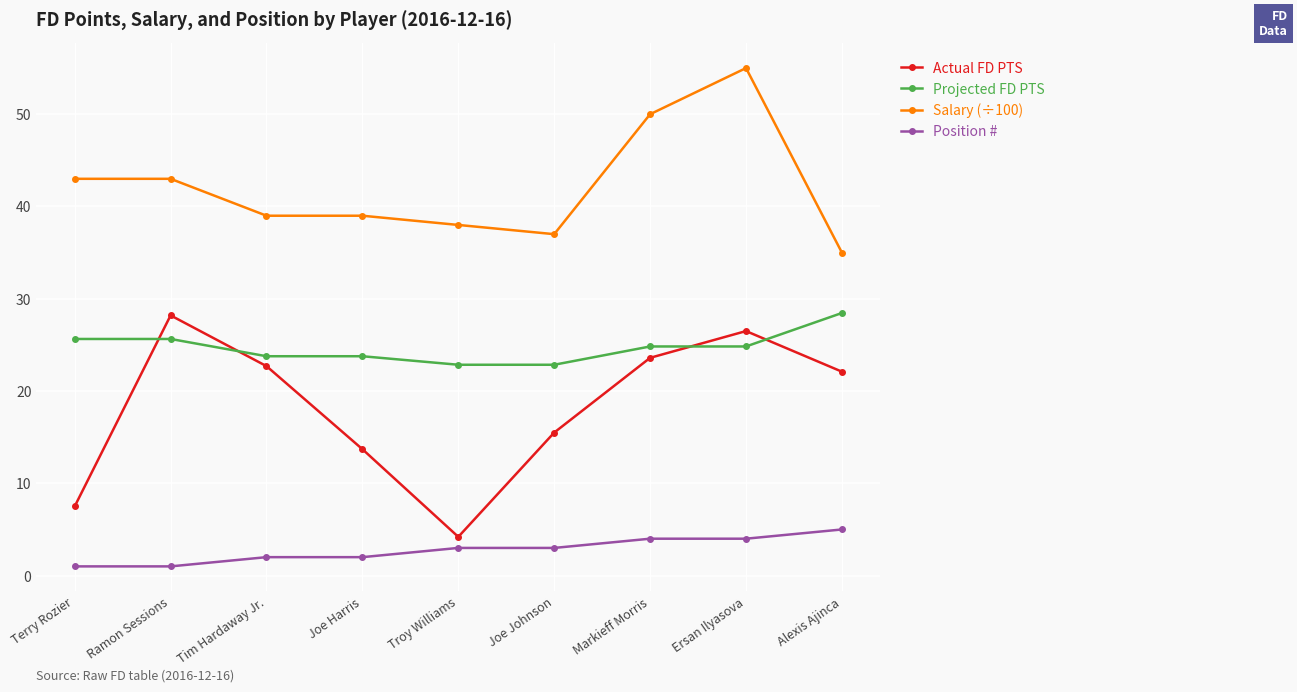

At which label does Actual FD PTS reach its peak?

Ramon Sessions